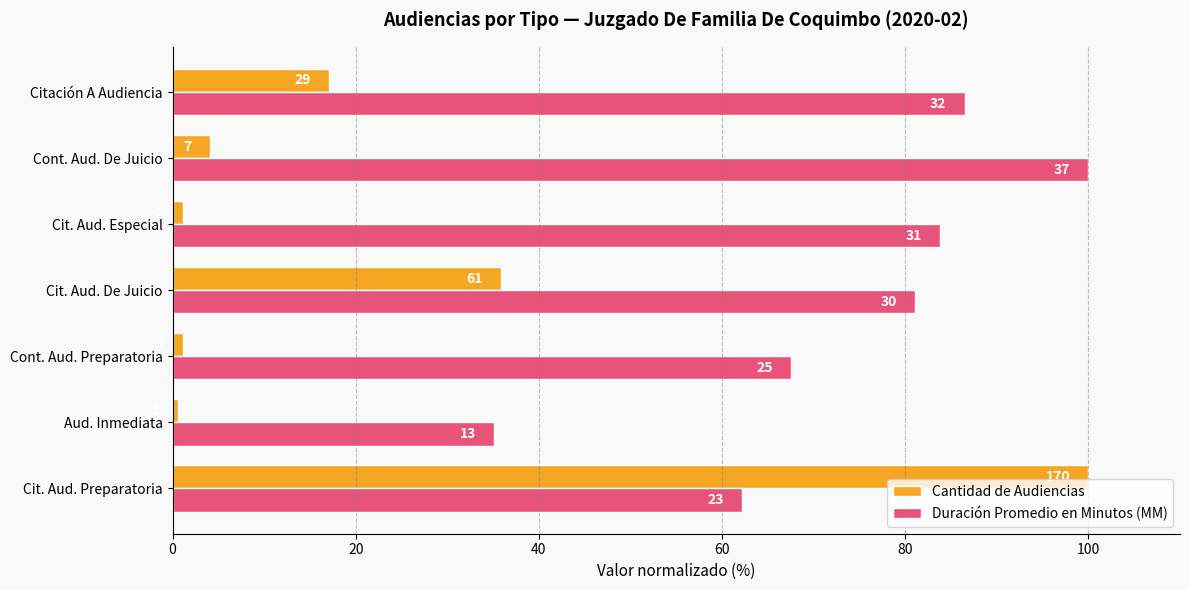

Reading left to right, list all the values displayed in this chart.

Cantidad de Audiencias: 100.0	0.6	1.2	35.9	1.2	4.1	17.1
Duración Promedio en Minutos (MM): 62.2	35.1	67.6	81.1	83.8	100.0	86.5